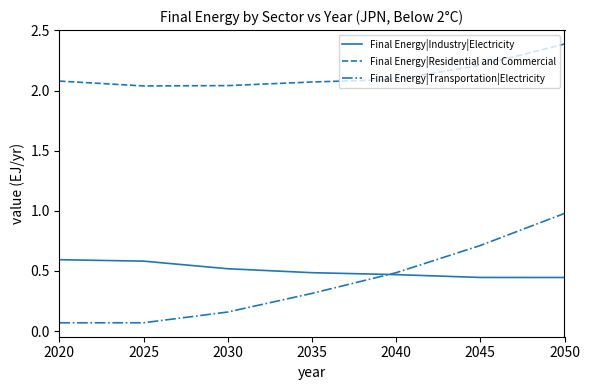

True or false: Final Energy|Transportation|Electricity and Final Energy|Residential and Commercial cross at least once.

False